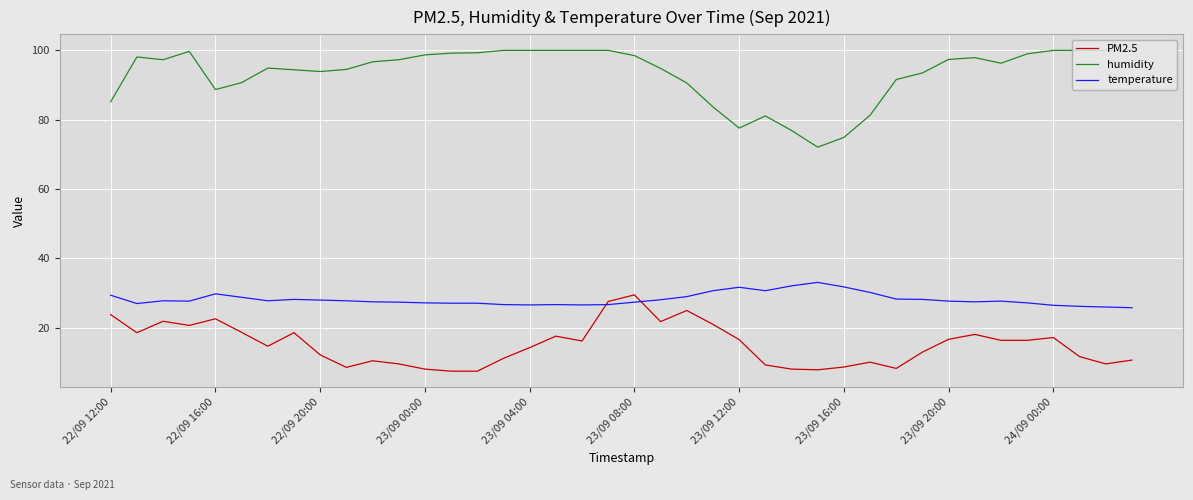

What is the lowest value of the PM2.5 series?

7.5